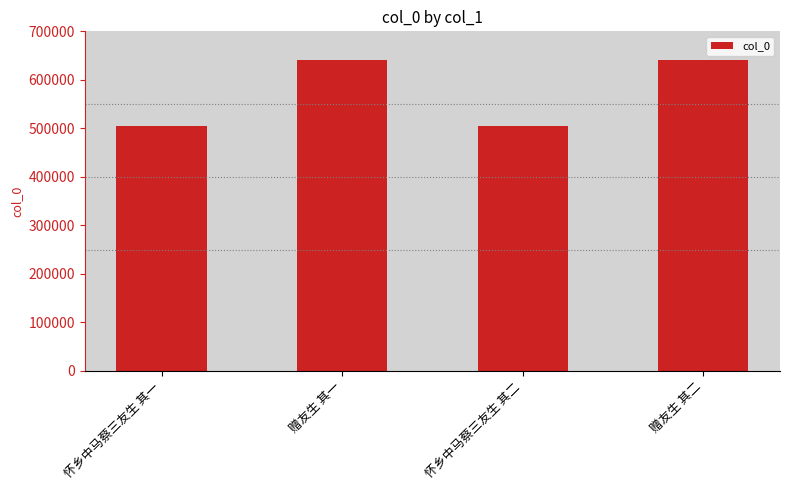

Approximately how many times larger is the value at 怀乡中马蔡三友生 其二 compared to 怀乡中马蔡三友生 其一?

1.0